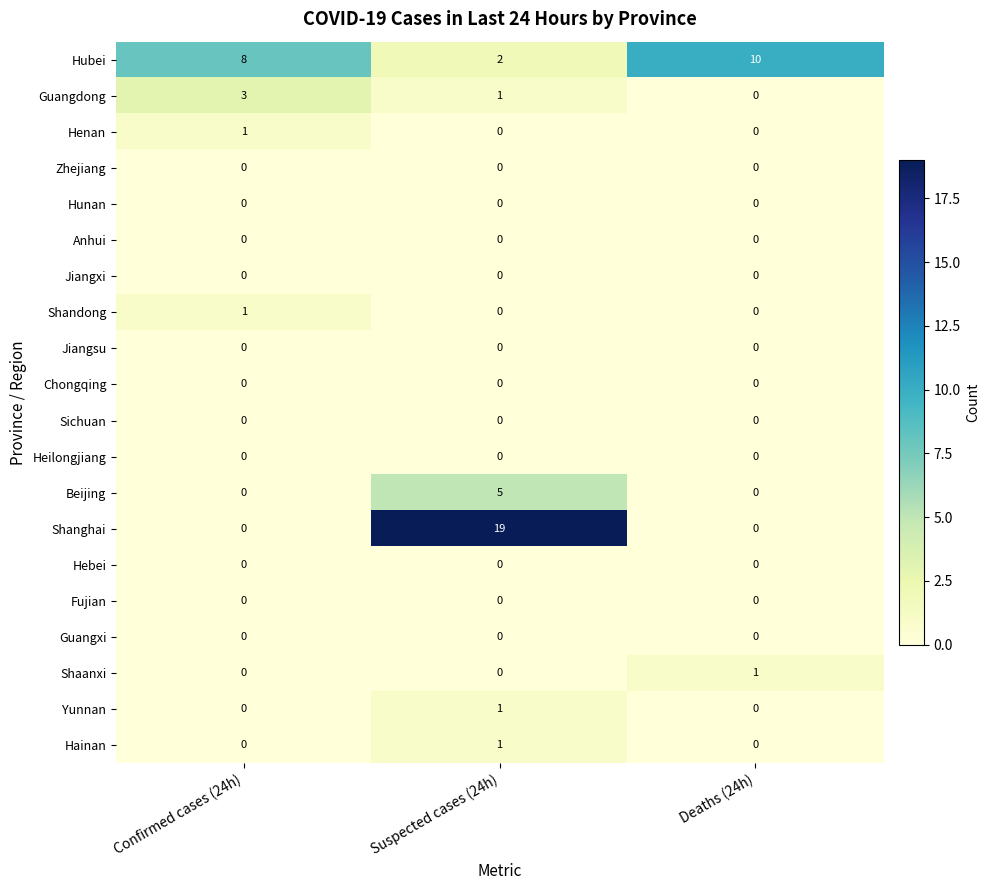

How many series are shown in this chart?

20